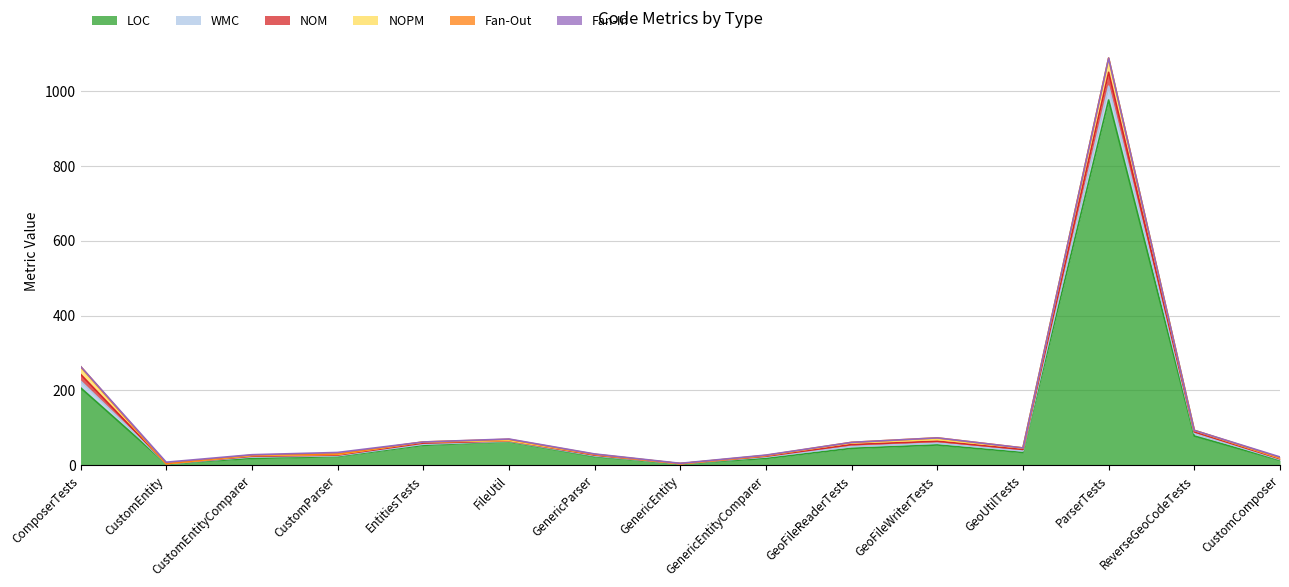

At which label does NOPM reach its peak?

ParserTests